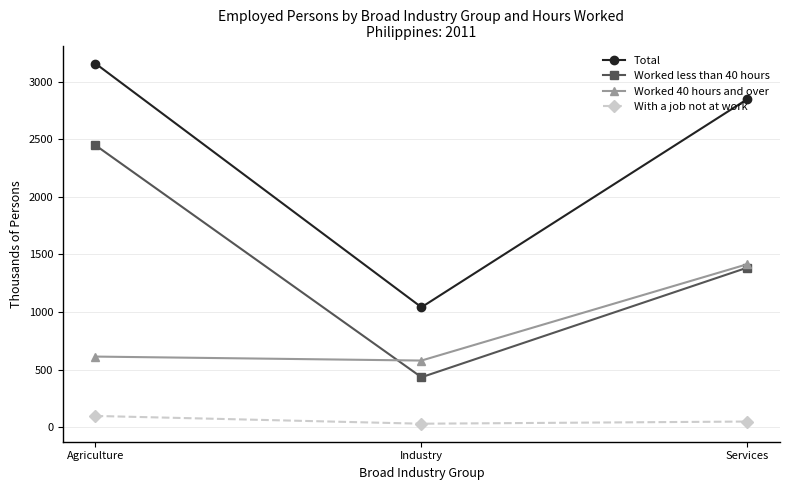

How many categories are shown in the chart?

3